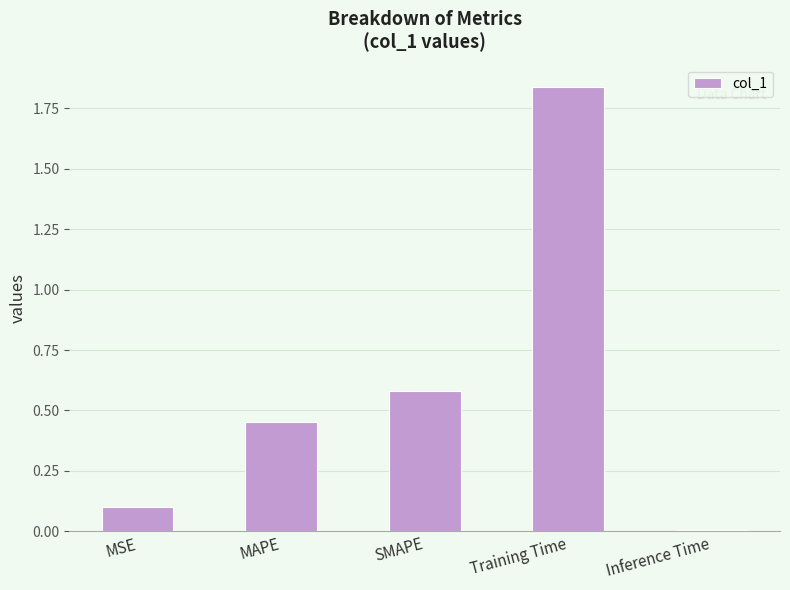

What is the change in value from MSE to MAPE?

+0.3